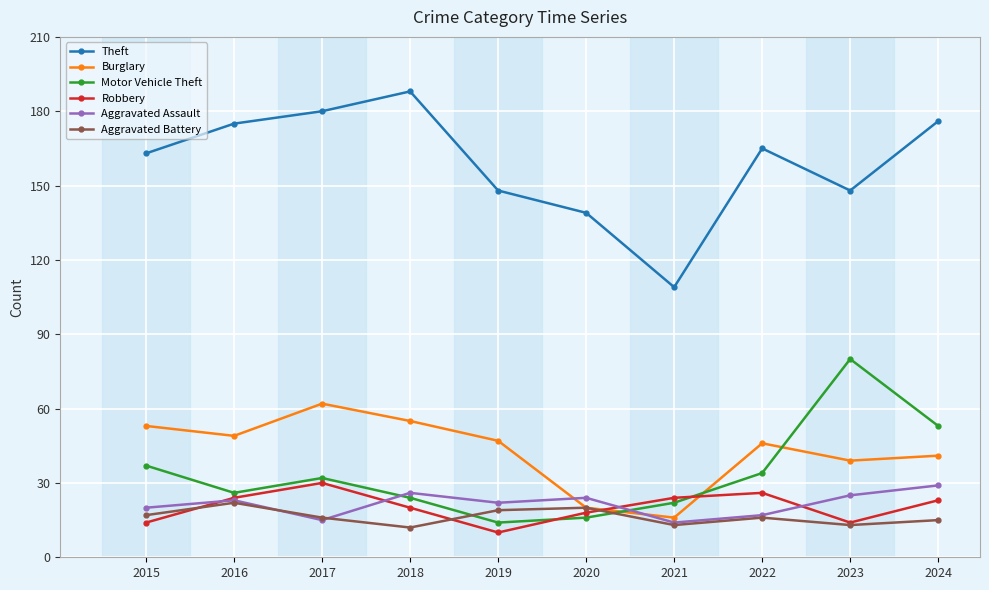

How many data points in Theft are less than 165?

5